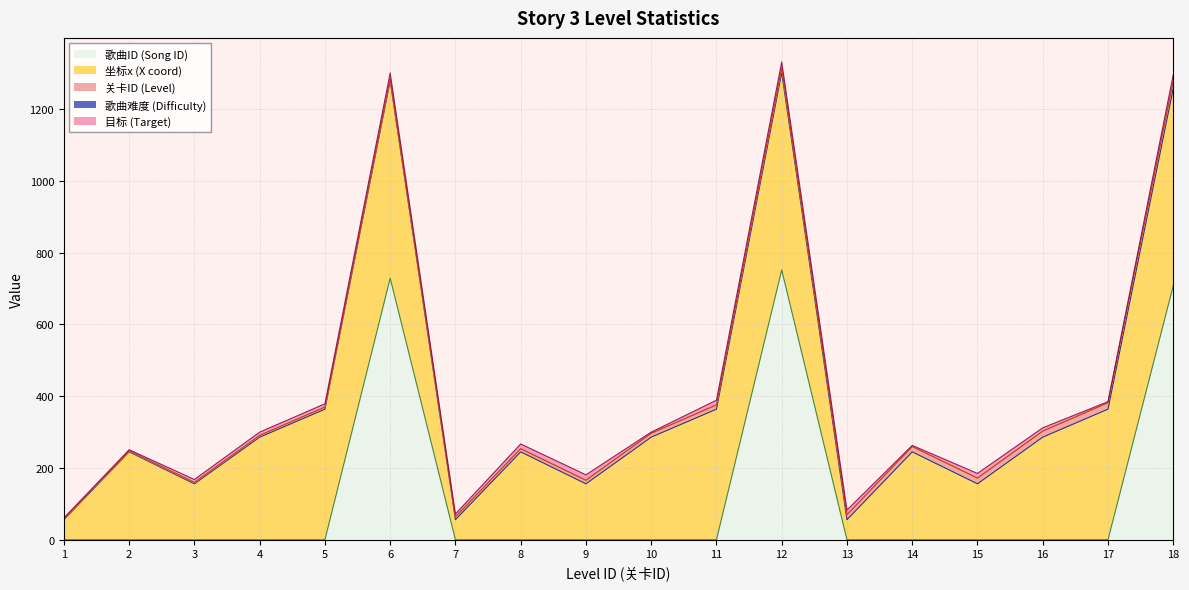

How many lines are shown in the chart?

5